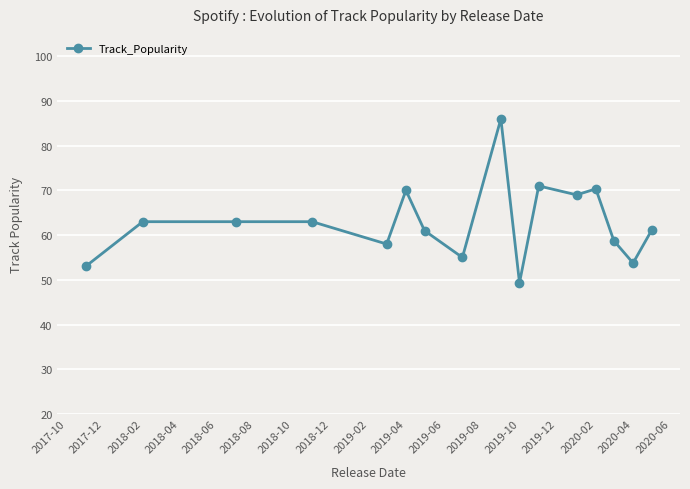

What is the maximum value shown in the chart?

86.0